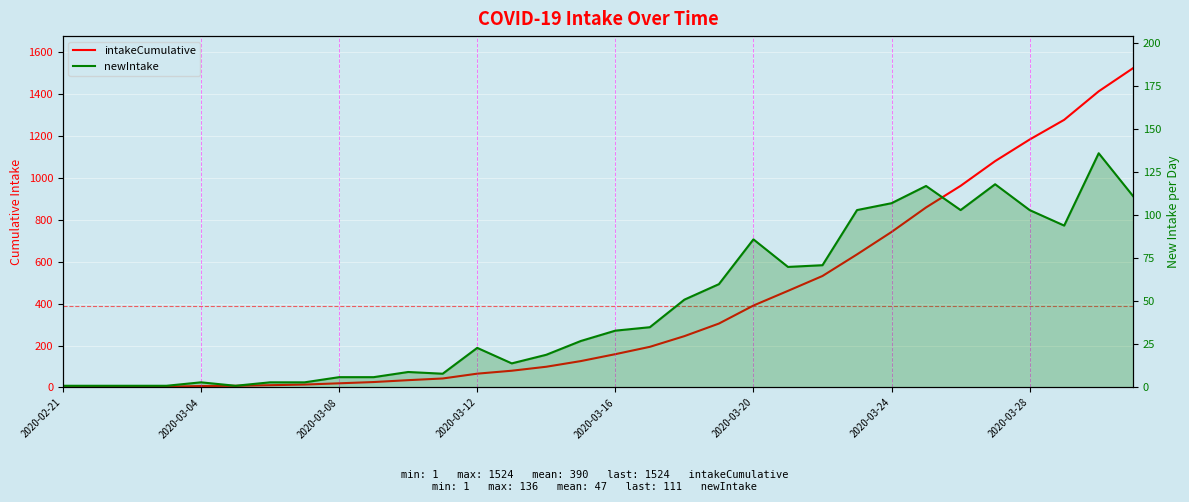

Which category has the highest value in the intakeCumulative series?

31